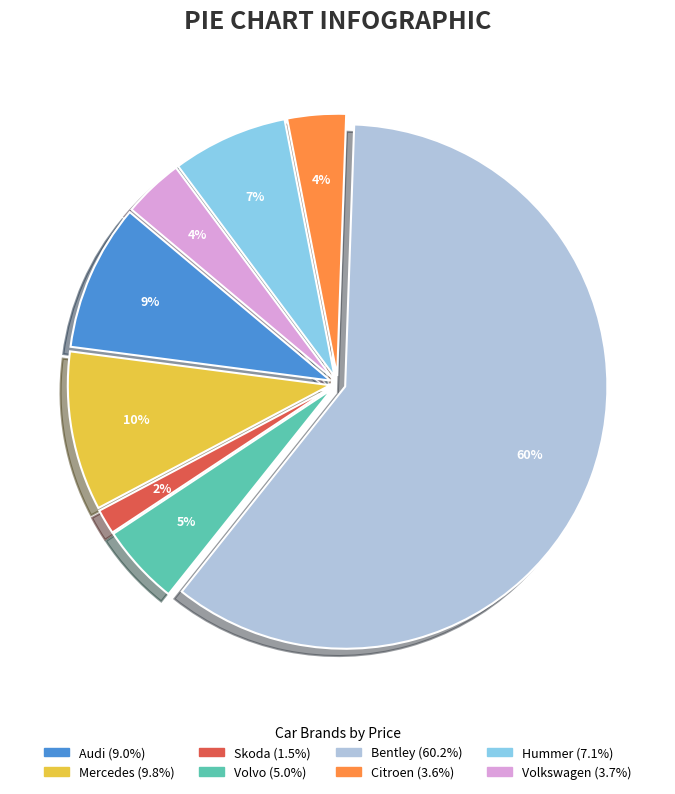

How many slices are in this pie chart?

8